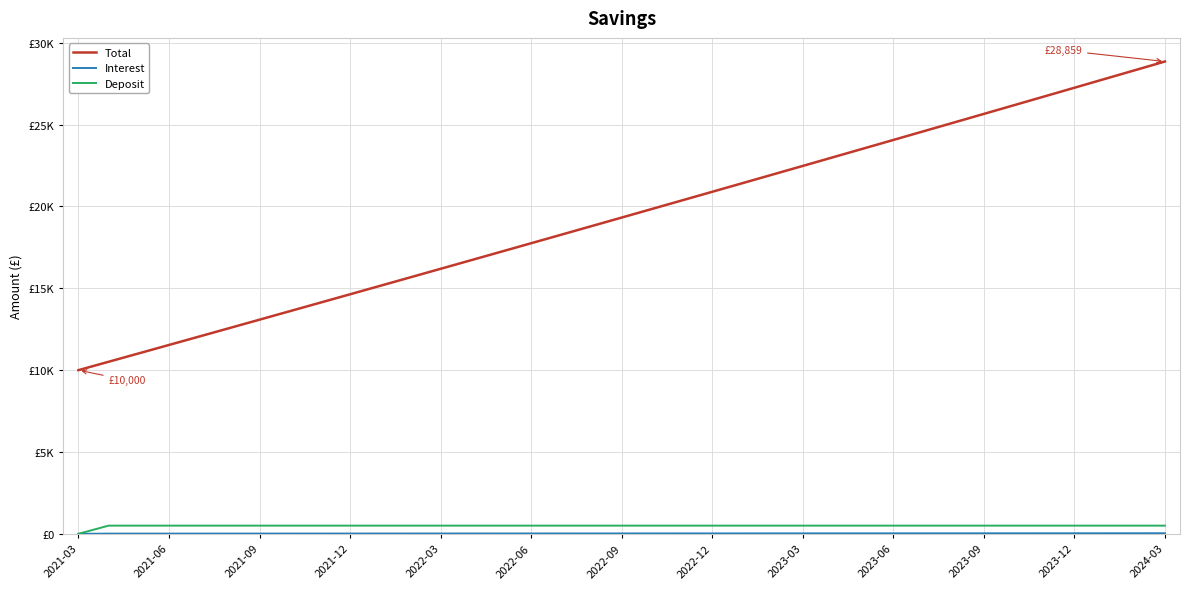

Which series has the widest spread of values?

Total